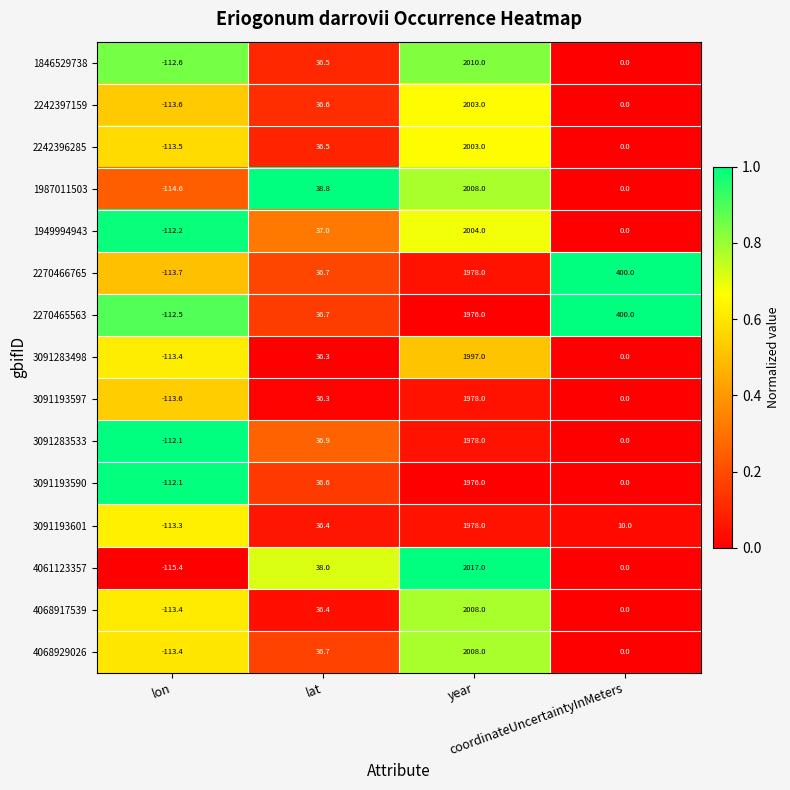

Which series has the widest spread of values?

4061123357